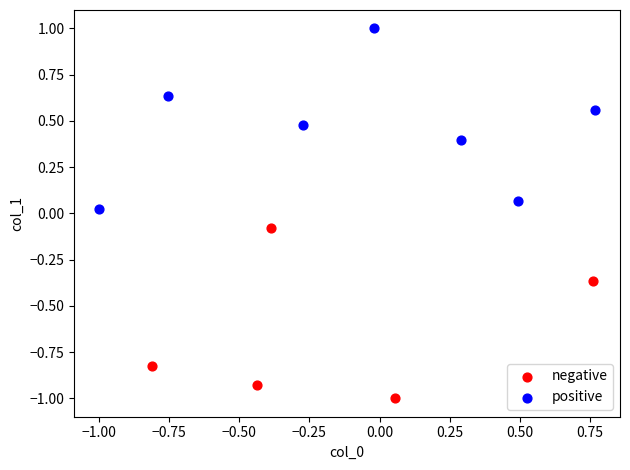

Which series has the widest spread of Y values?

positive